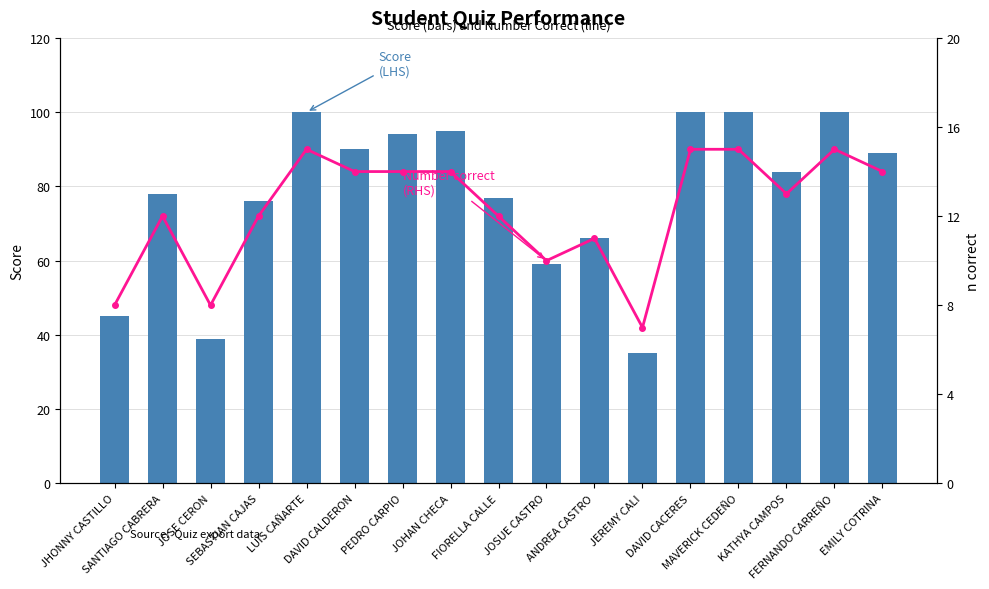

At which category is the sum across all series the highest?

LUIS CAÑARTE